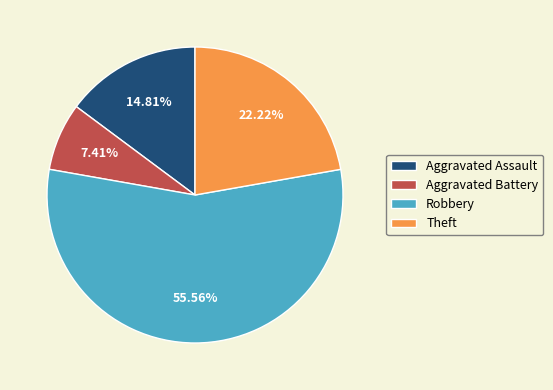

Count the number of slices in the pie.

4